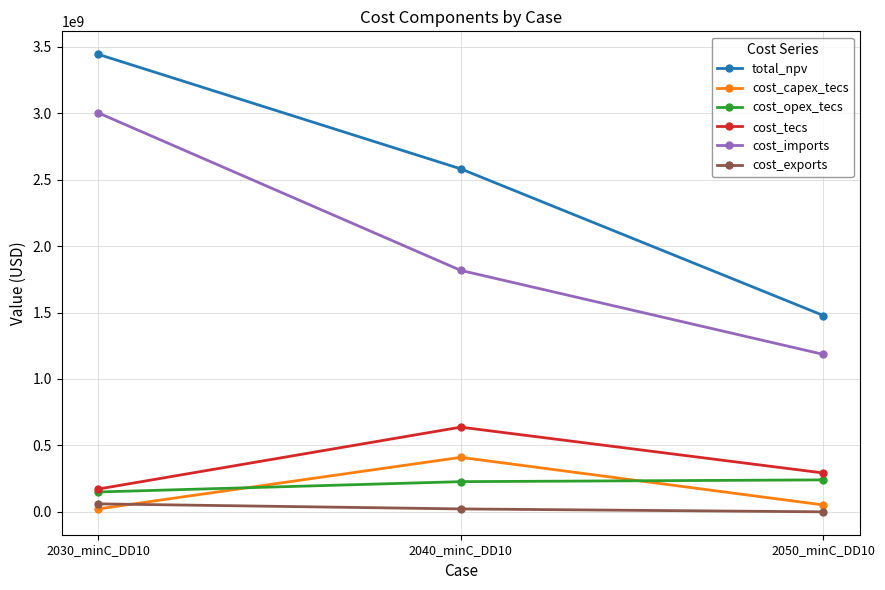

Is this an area chart (filled region under the line)?

No